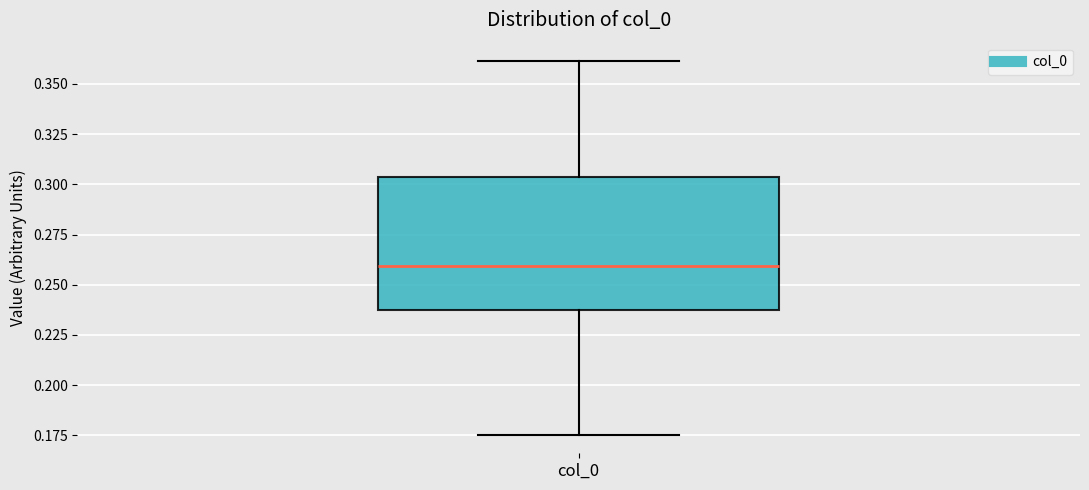

Where does the median line of the box for col_0 sit on the y-axis? The values are not printed on the chart, so give them approximately, as read against the axis.

0.260